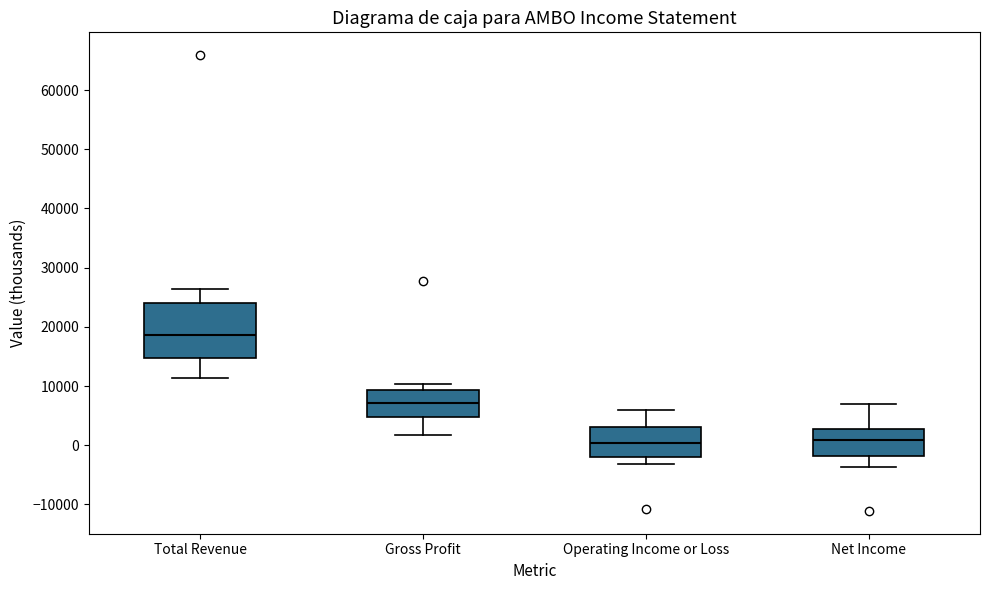

Where does the median line of the box for Gross Profit sit on the y-axis? The values are not printed on the chart, so give them approximately, as read against the axis.

7000